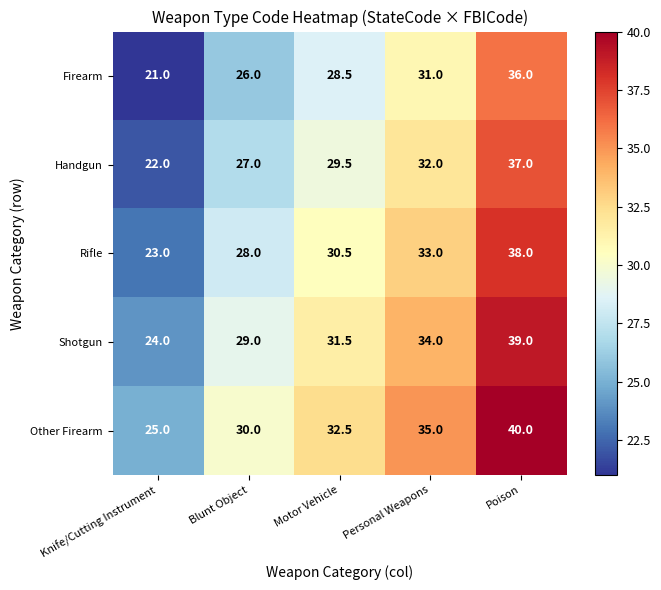

What is the difference between the second highest and minimum values in the Shotgun series?

10.0